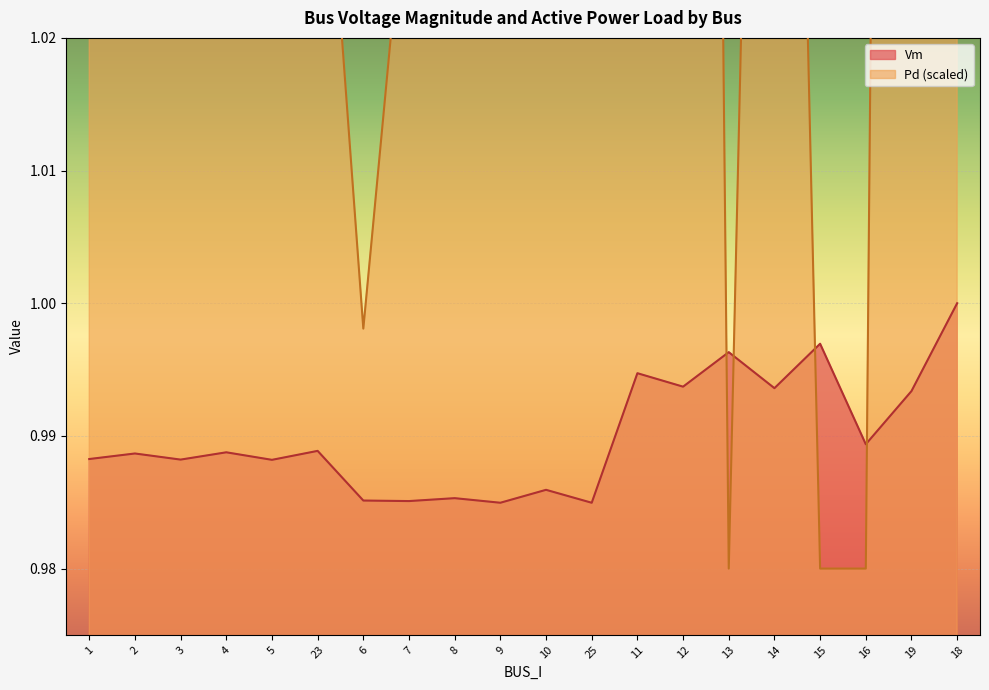

What is the average value of the Pd series?

1.2